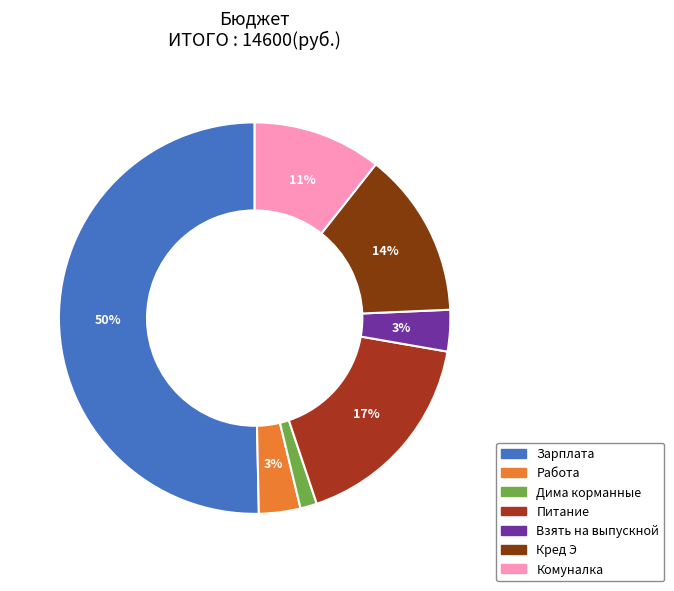

To the nearest percent, what is the average slice percentage?

14%